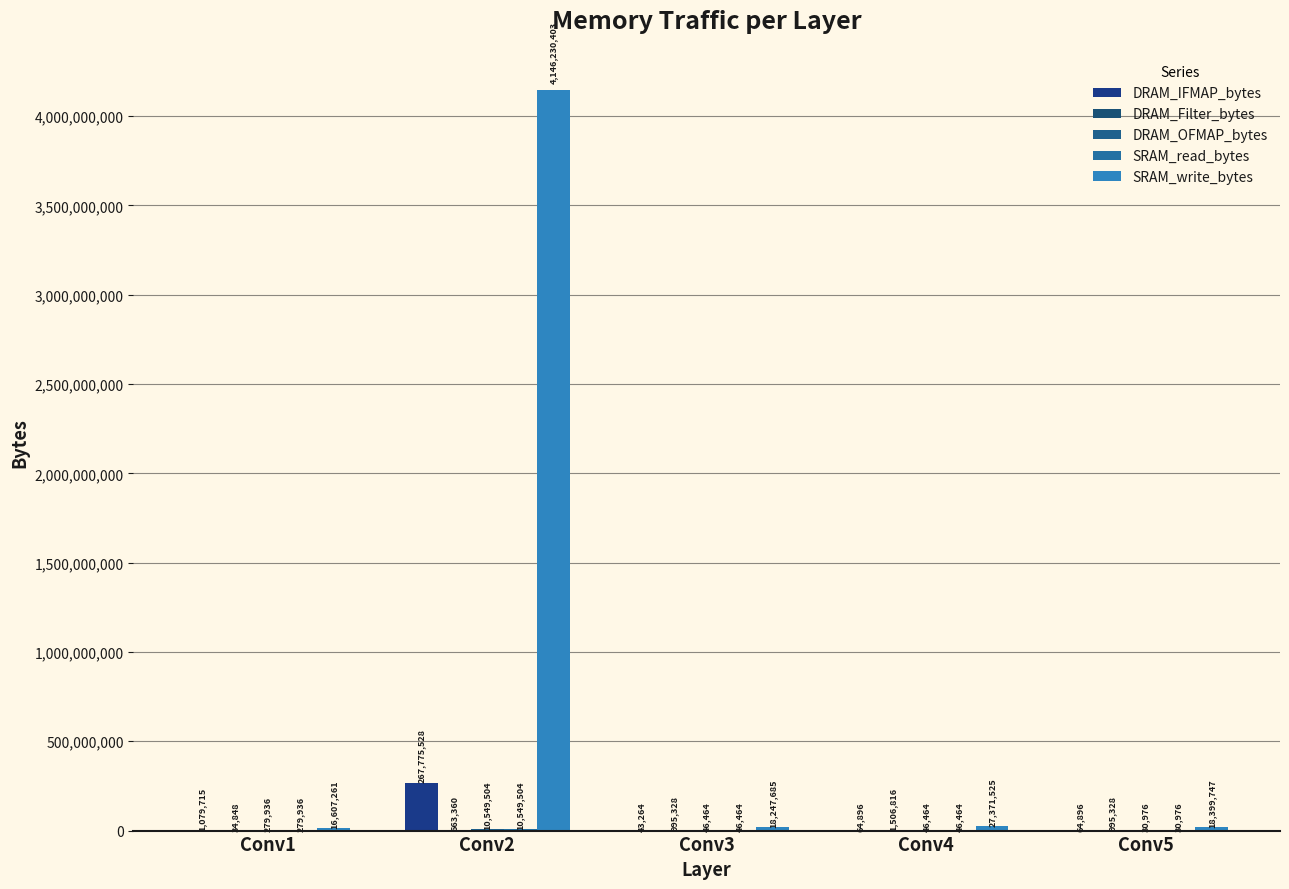

Which label corresponds to the largest value in the chart?

Conv2